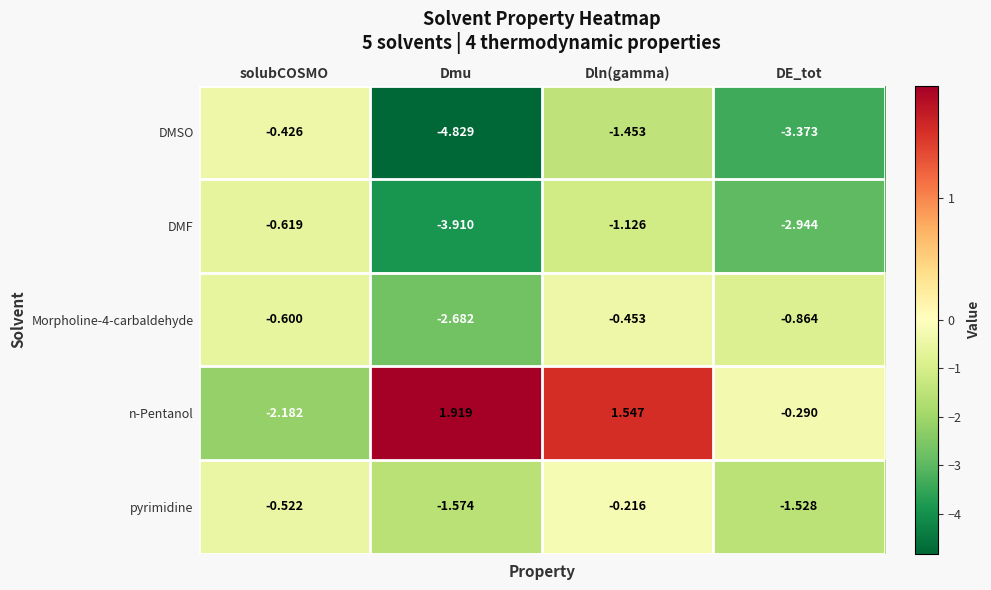

Which series has the widest spread of values?

DMSO